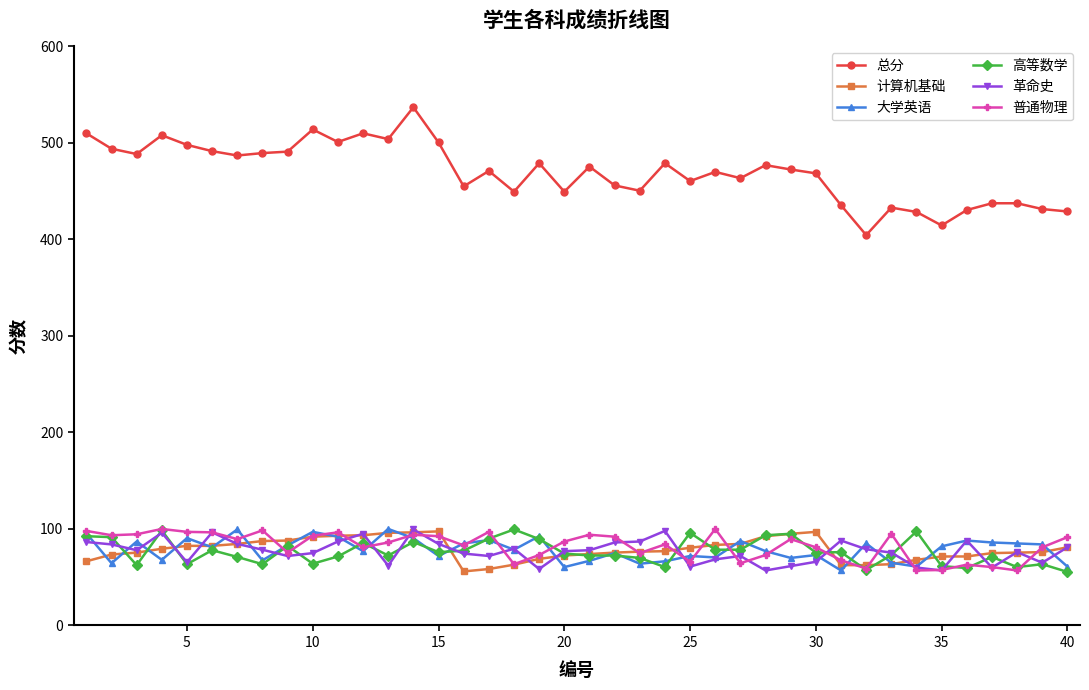

True or false: 普通物理 has more than 2 points higher than both neighbors.

True